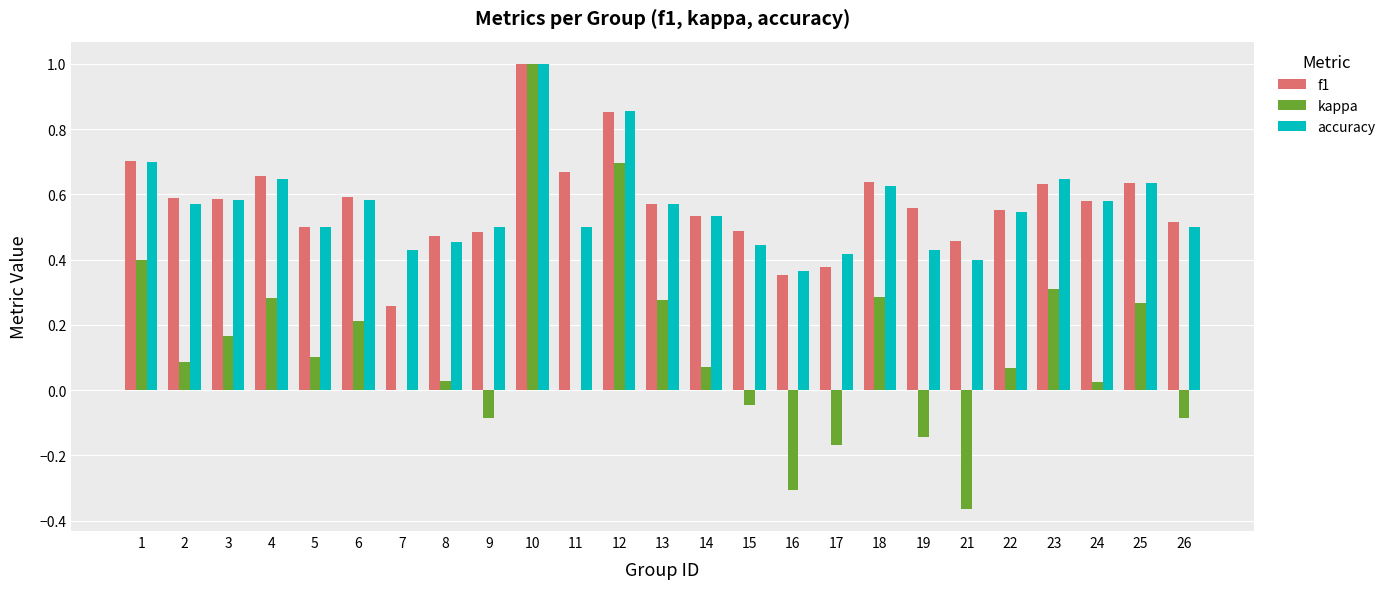

What is the sum of the accuracy values at 3 and 6?

1.2